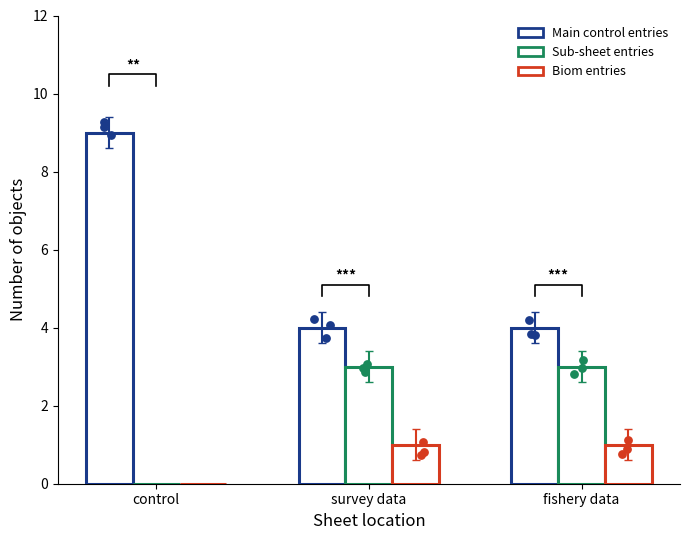

What are all the series names shown in the legend?

Main control entries, Sub-sheet entries, Biom entries